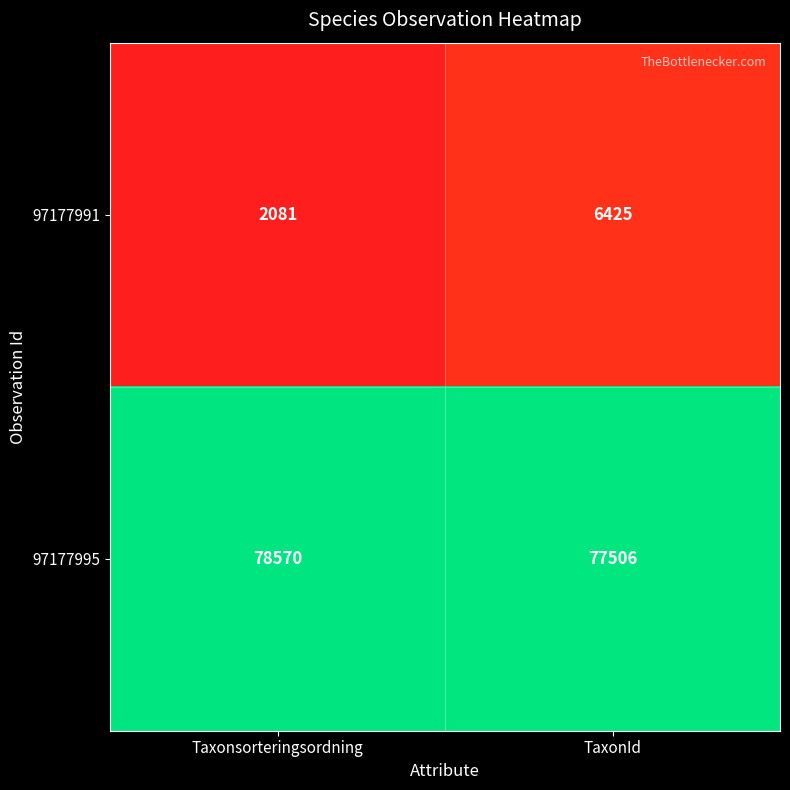

What is the difference between the highest and lowest values at TaxonId?

71081